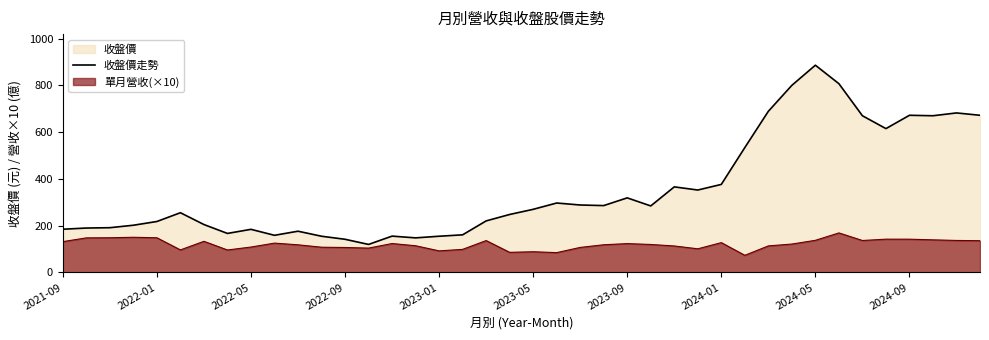

The value at 27 is 629.7. True or false?

False